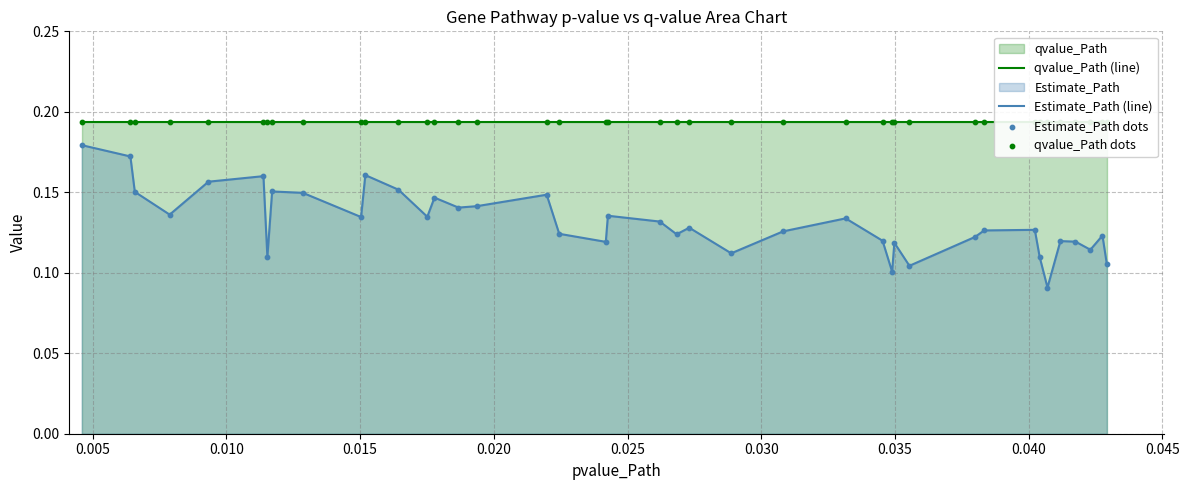

Which series reaches the minimum Y coordinate?

Estimate_Path (line)